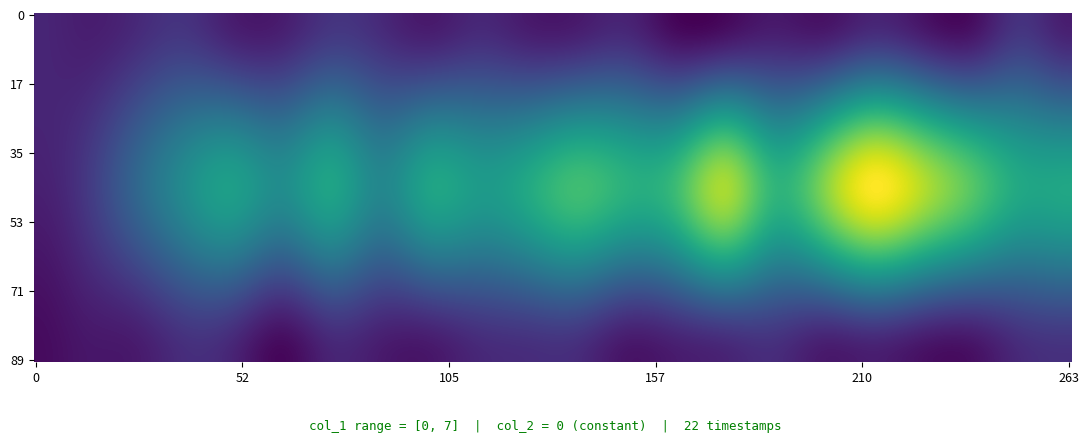

What is the sum of all 1 values?

88